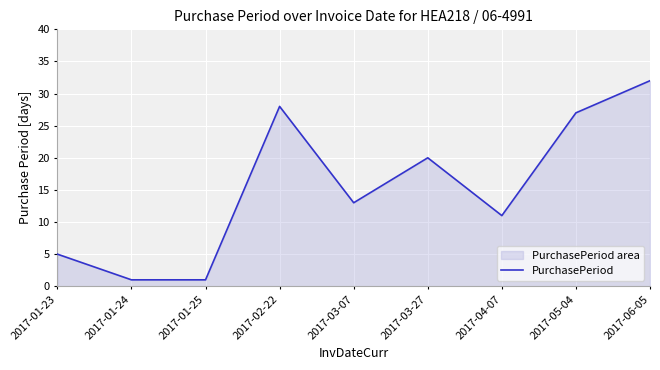

At which label is the value closest to 16?

2017-03-07